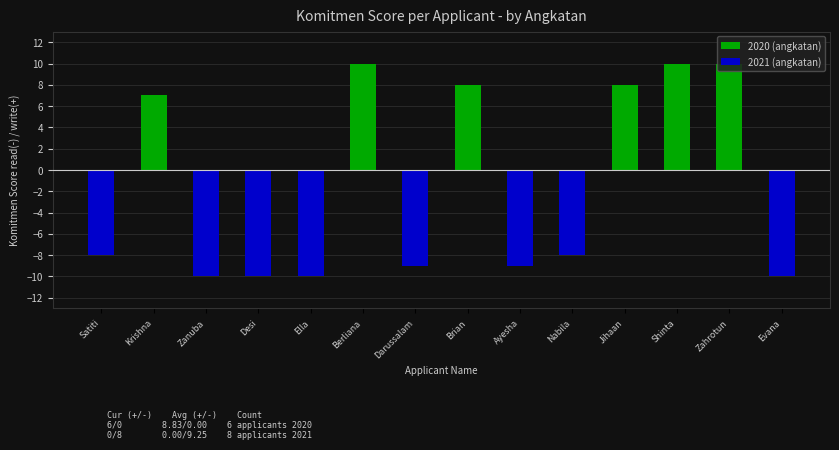

True or false: 2021 (angkatan) has a value of -5 at Nabila.

False